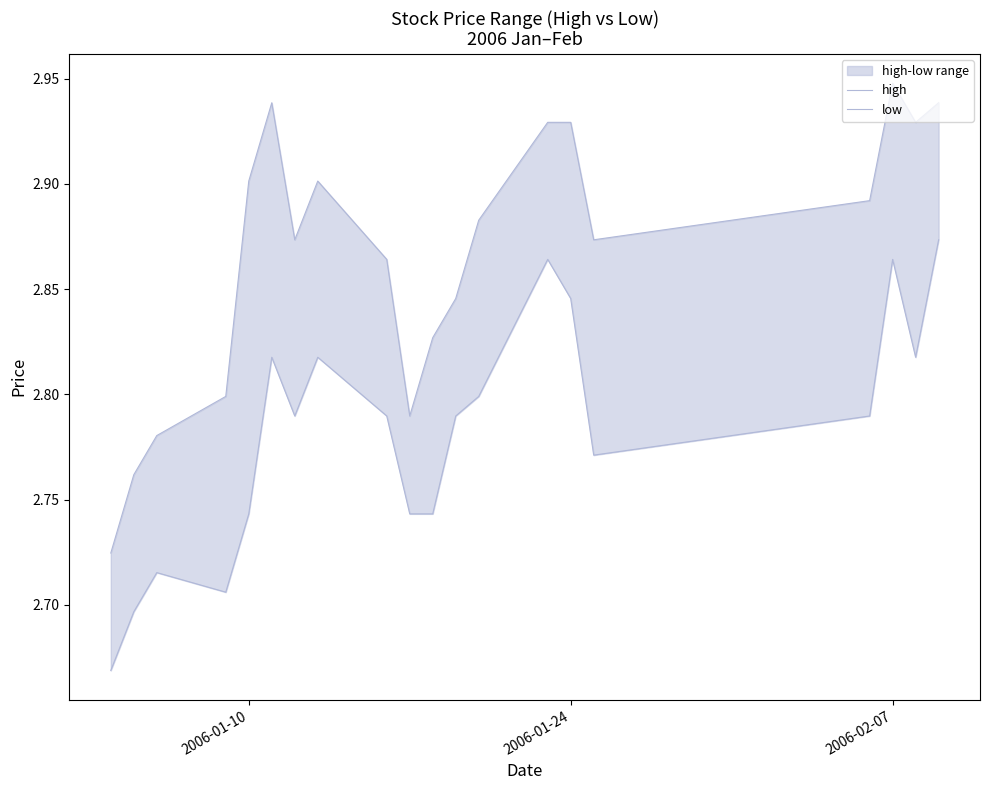

True or false: low and high intersect in this chart.

False